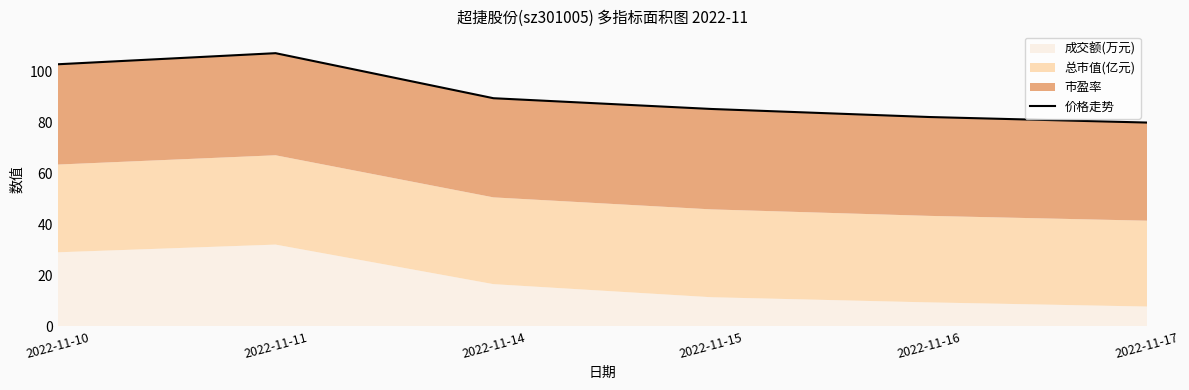

How many lines are shown in the chart?

1